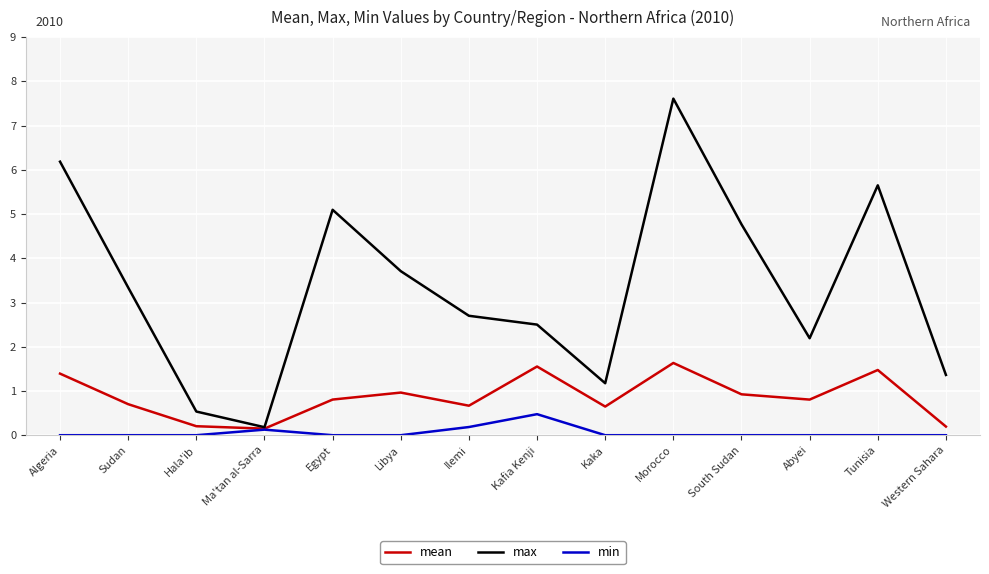

Rank the series by their maximum value, from lowest to highest.

min, mean, max